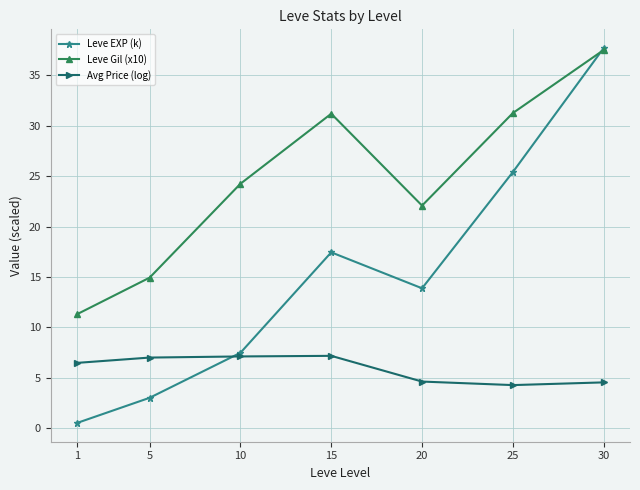

What is the difference between the maximum and minimum values in the Leve EXP (k) series?

37.2